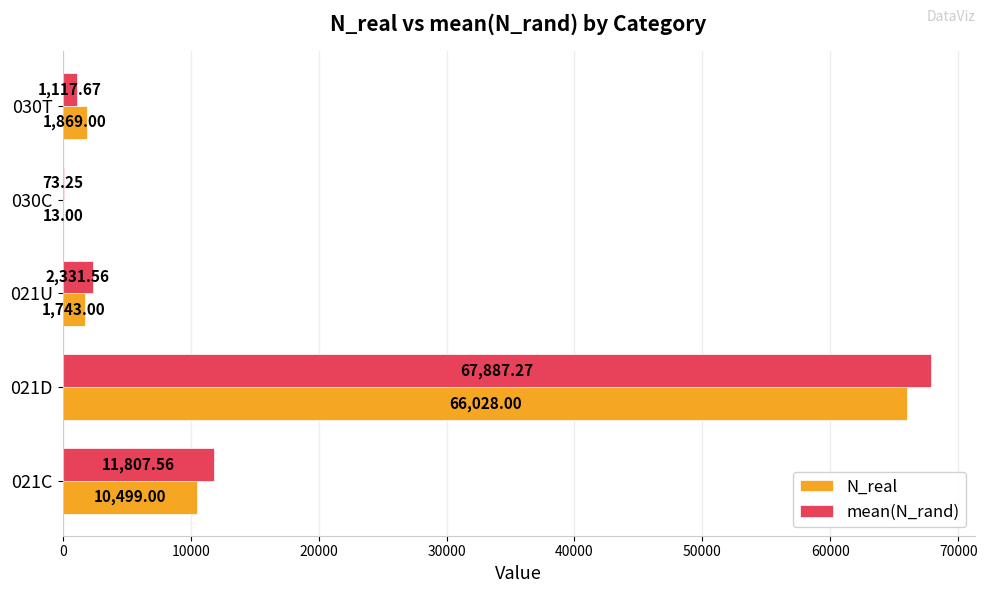

What is the sum of all N_real values?

80152.0